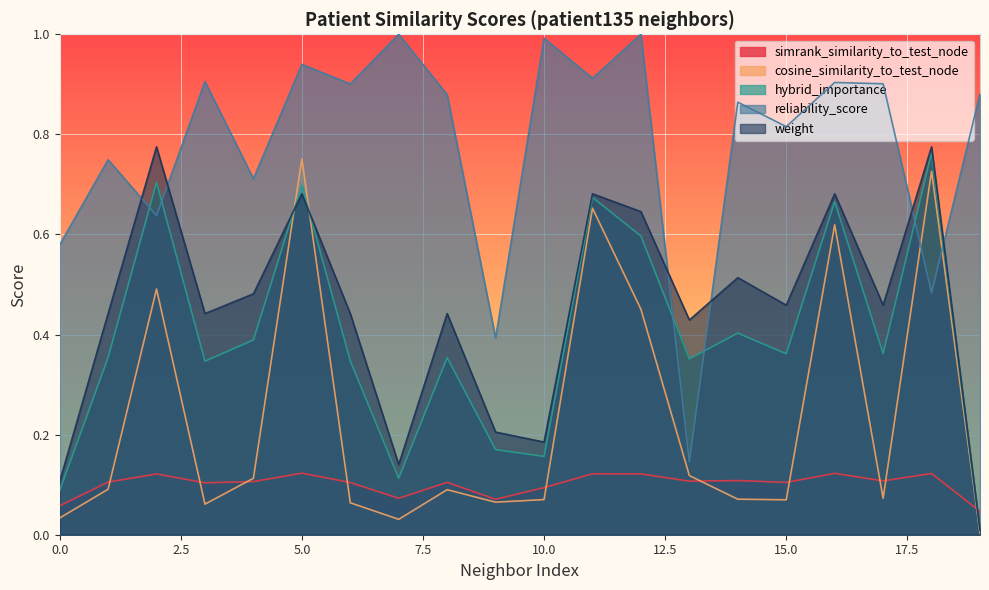

Count the number of categories in the chart.

20